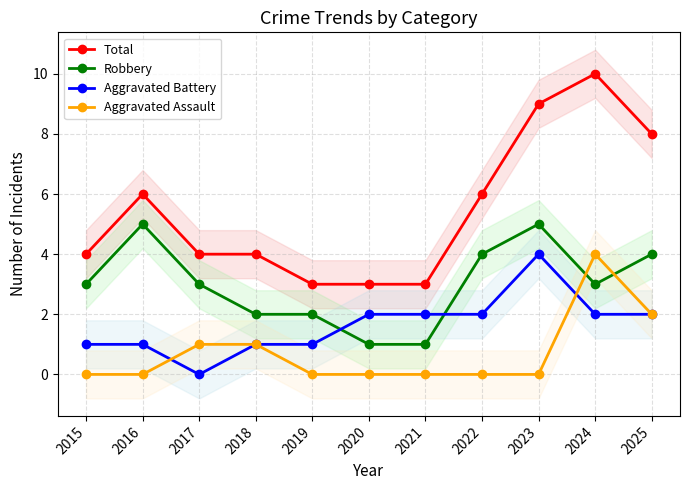

What is the maximum value shown in the chart?

10